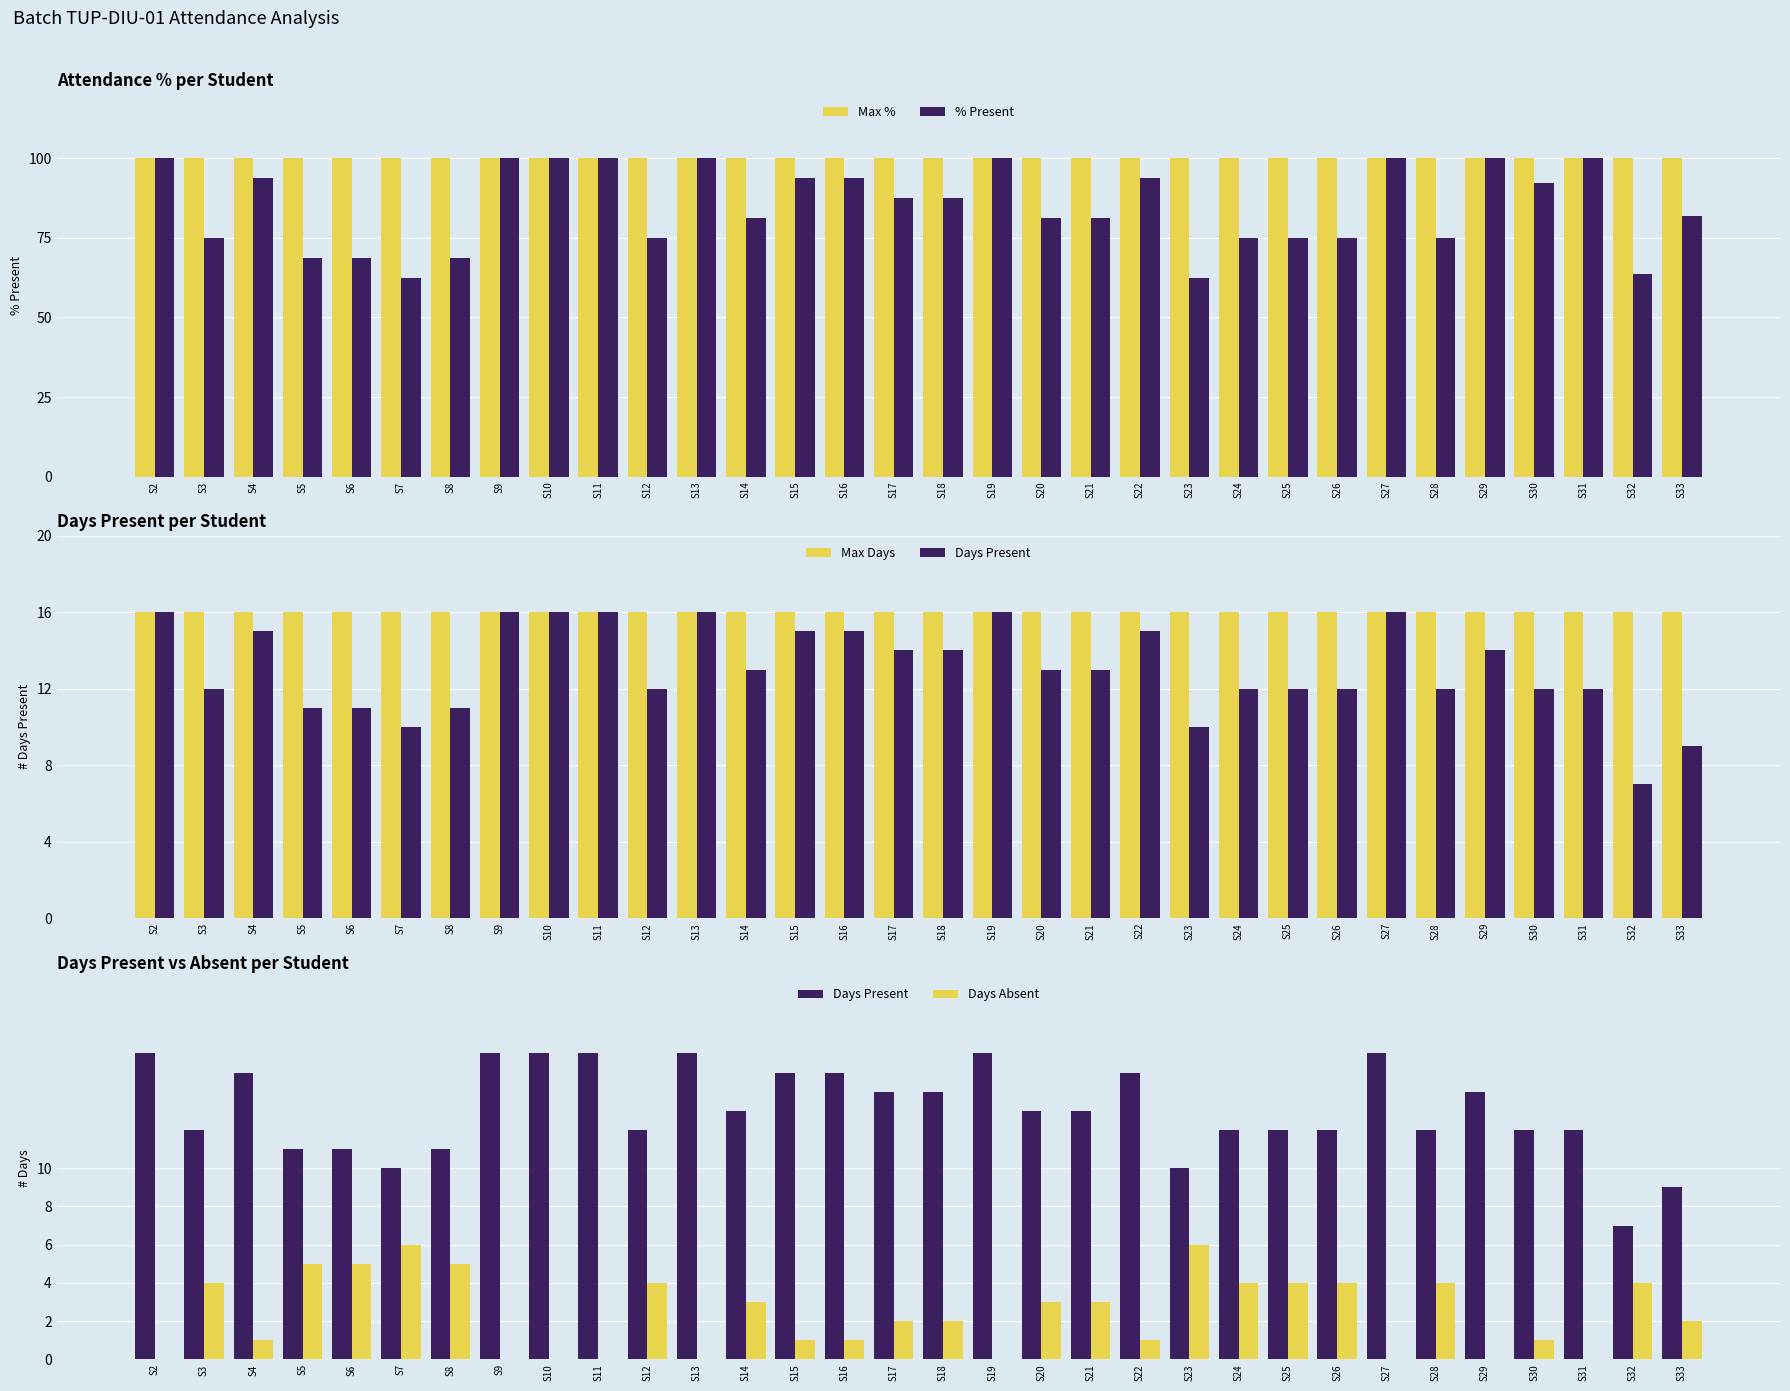

The Max Days series shows 21.4 at S16. True or false?

False